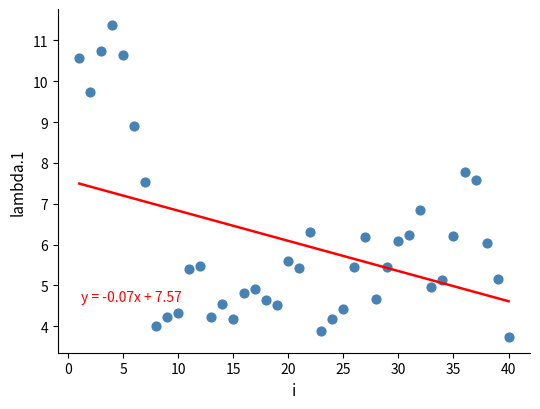

What Y value in the scatter plot is closest to 7?

6.9